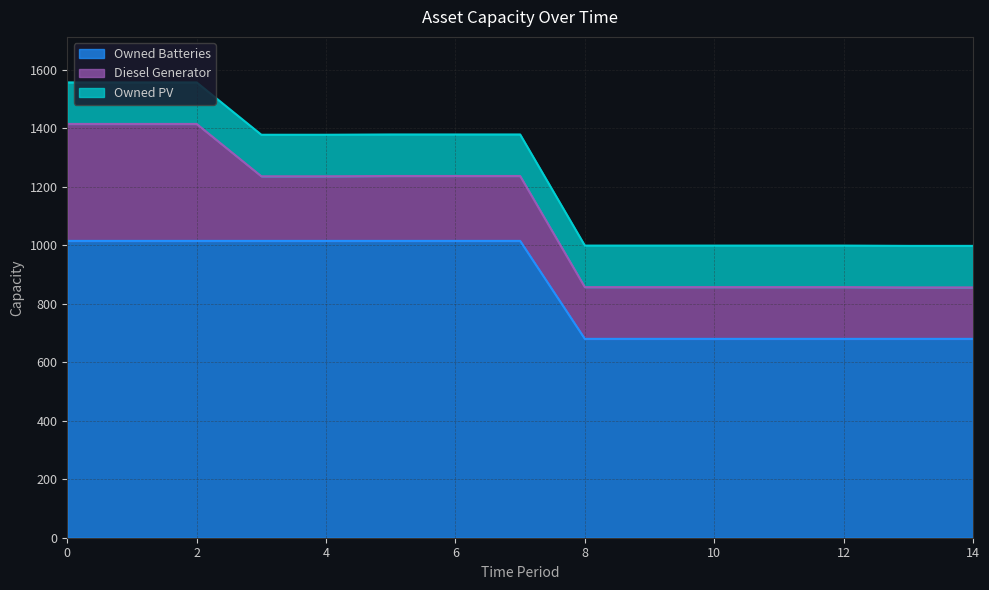

What is the spread (max minus min) of values at 5?

873